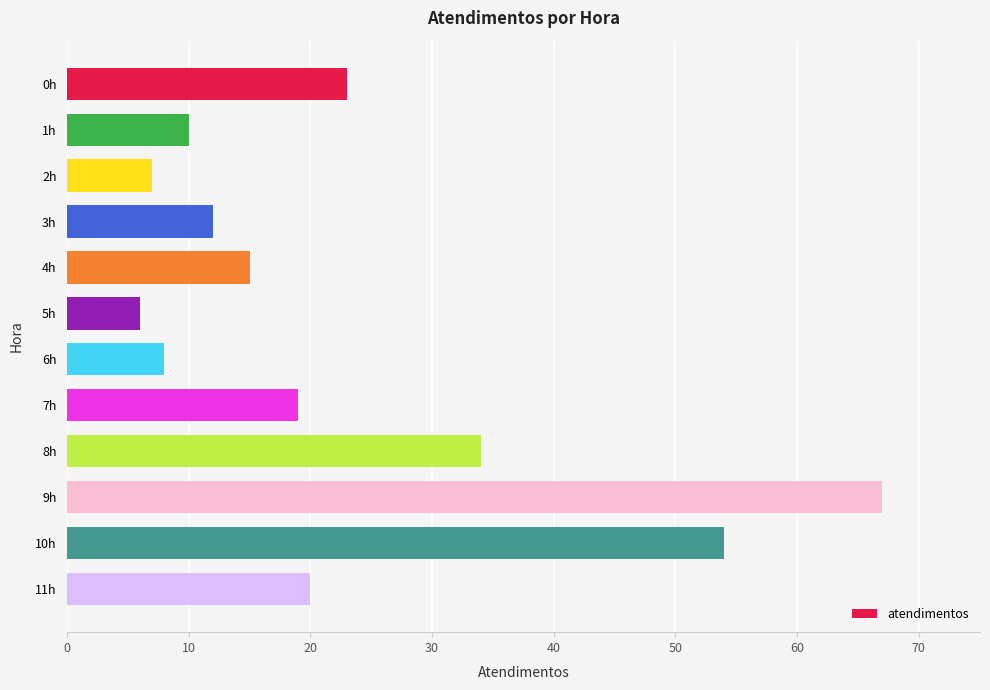

What is the ratio of the value at 1h to the value at 2h?

1.4